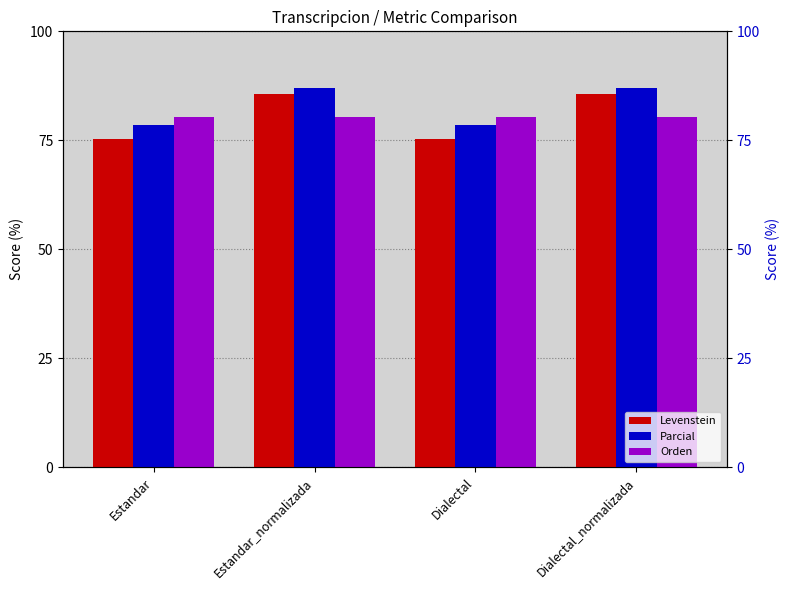

Is the value of Orden at Dialectal greater than the value of Levenstein at Dialectal_normalizada?

No